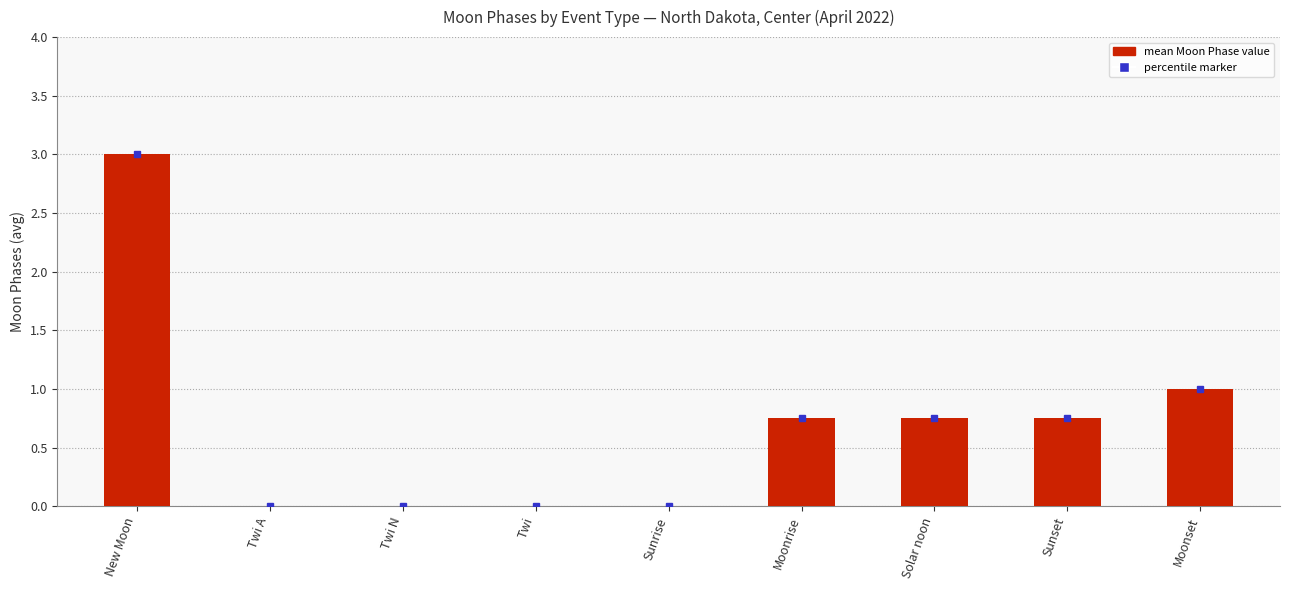

Which category has the highest value across all series?

New Moon